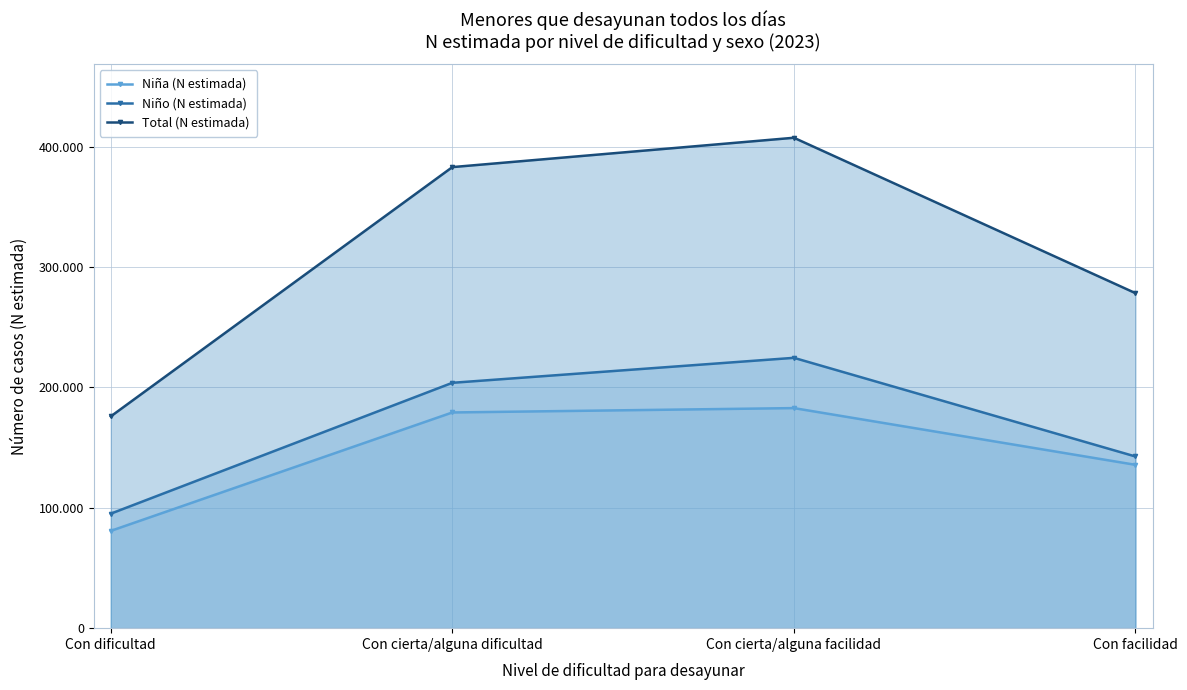

At how many categories does at least one series exceed 87464?

4